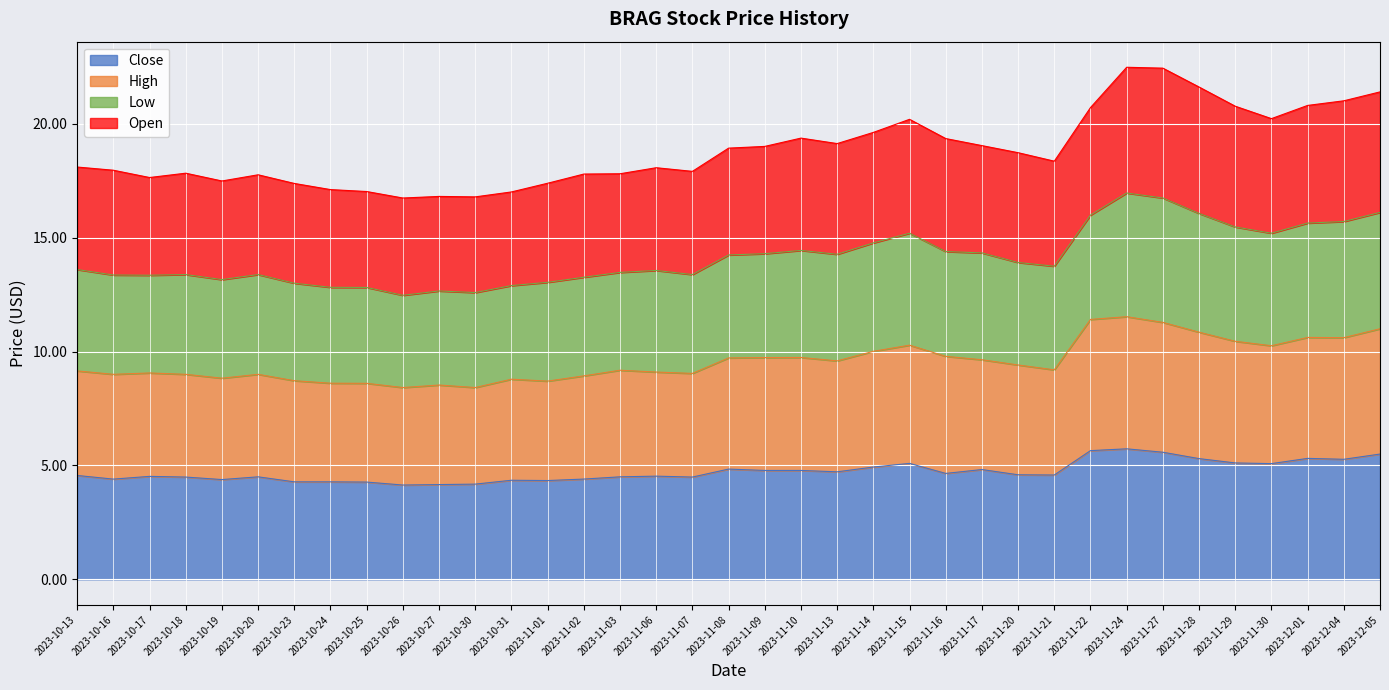

What is the value of the Close point at the 8th from the left?

4.3